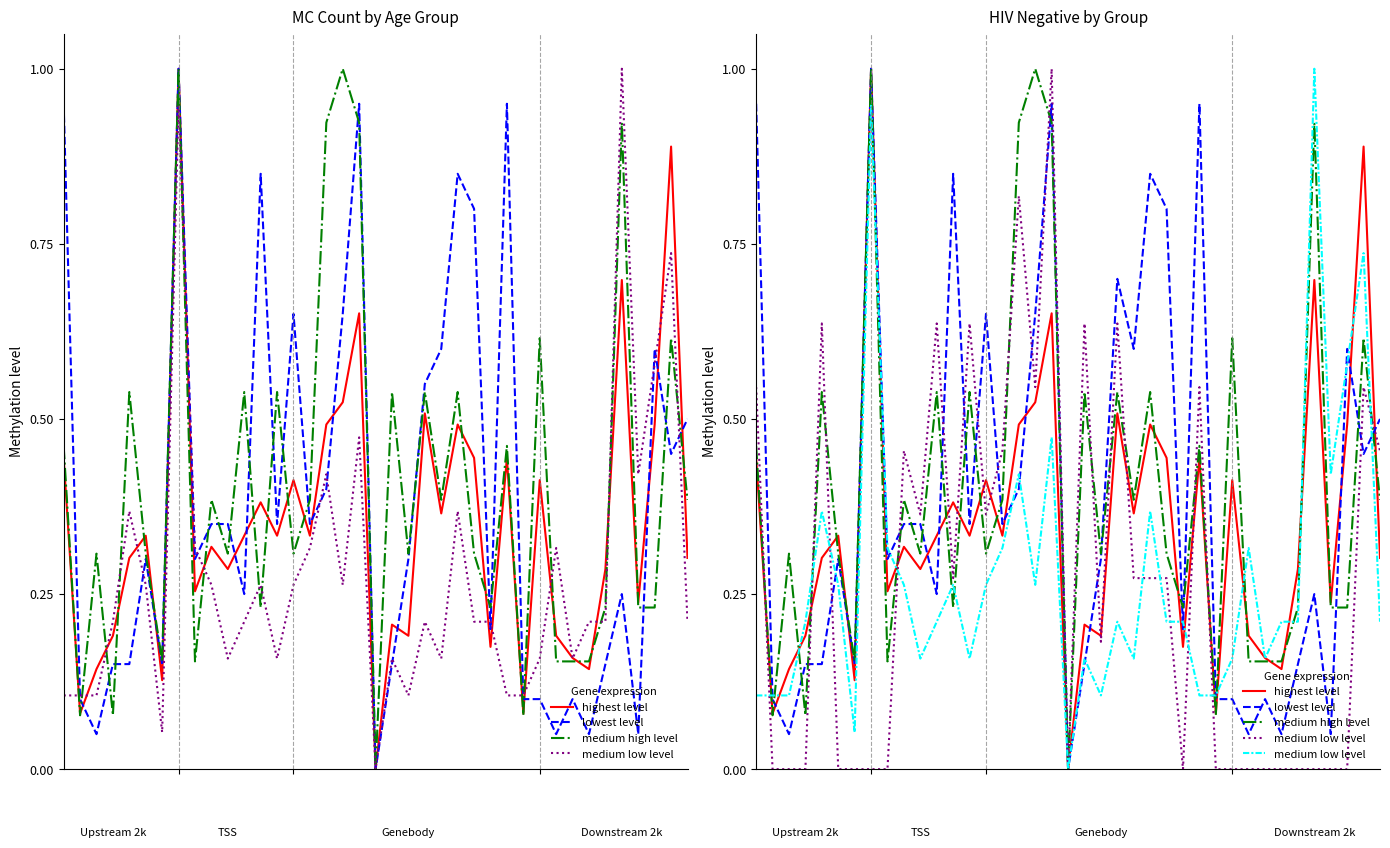

Does the chart have visible grid lines?

No